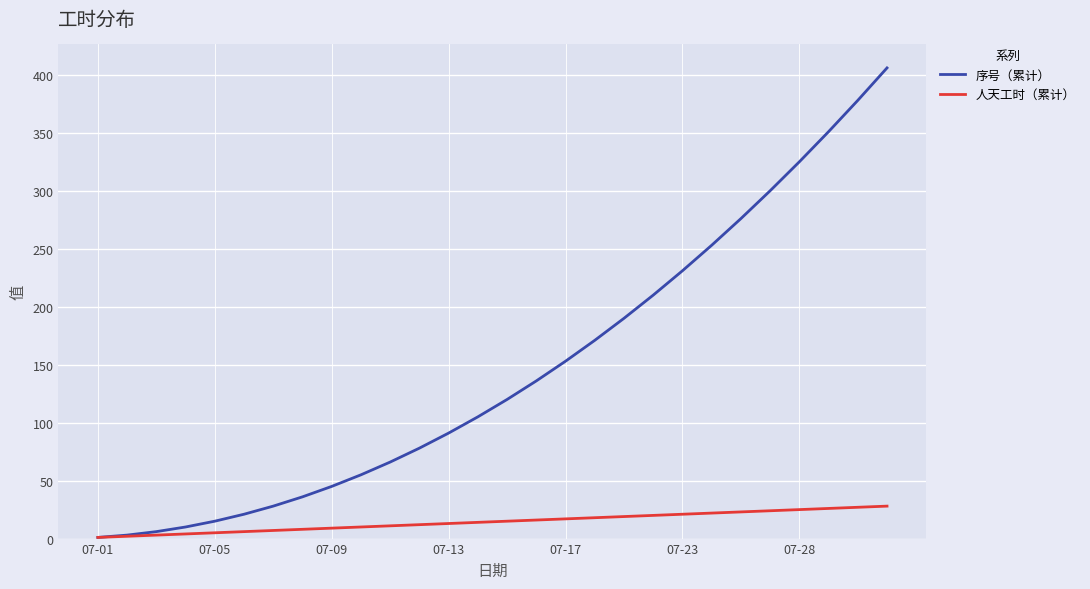

What are all the series names shown in the legend?

序号（累计）, 人天工时（累计）